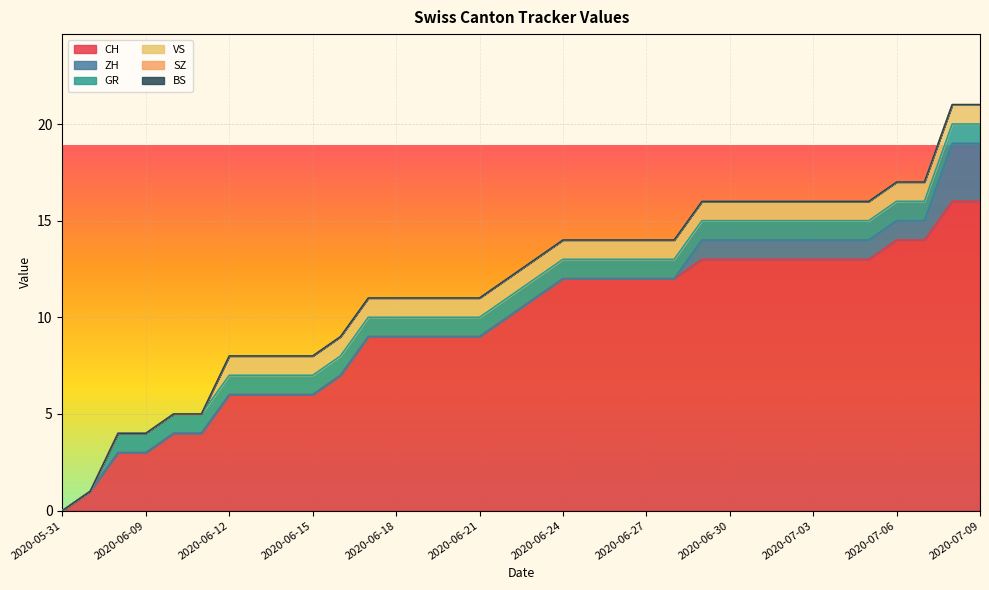

What is the total value across all series at 2020-06-08?

4